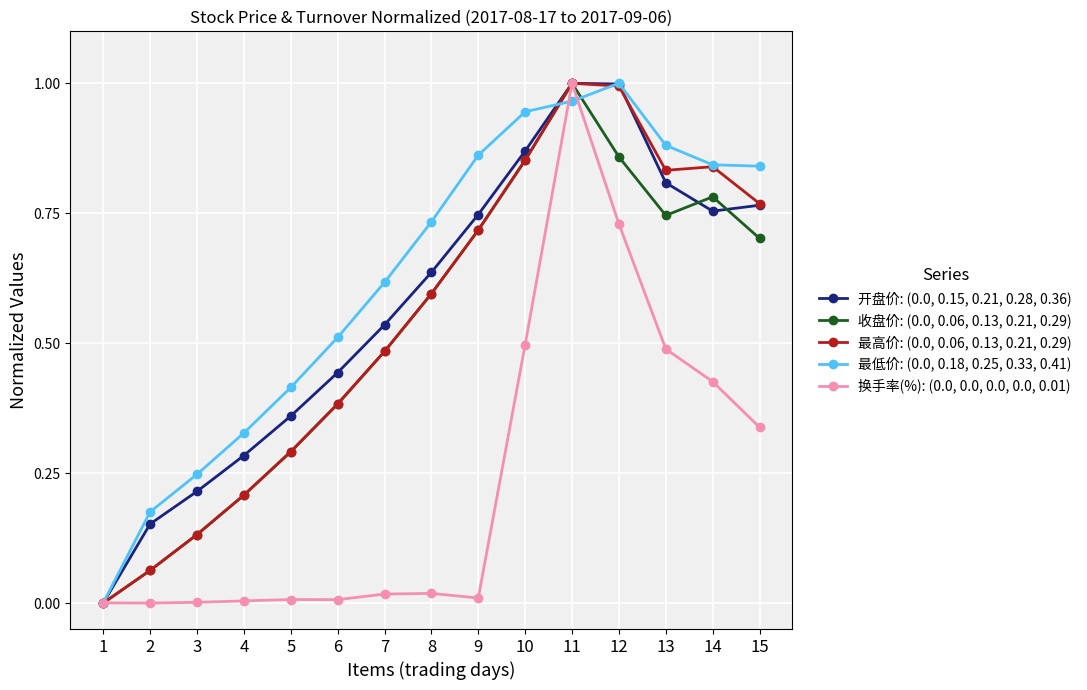

True or false: 开盘价: (0.0, 0.15, 0.21, 0.28, 0.36) has a value of 1.0 at 12.

True